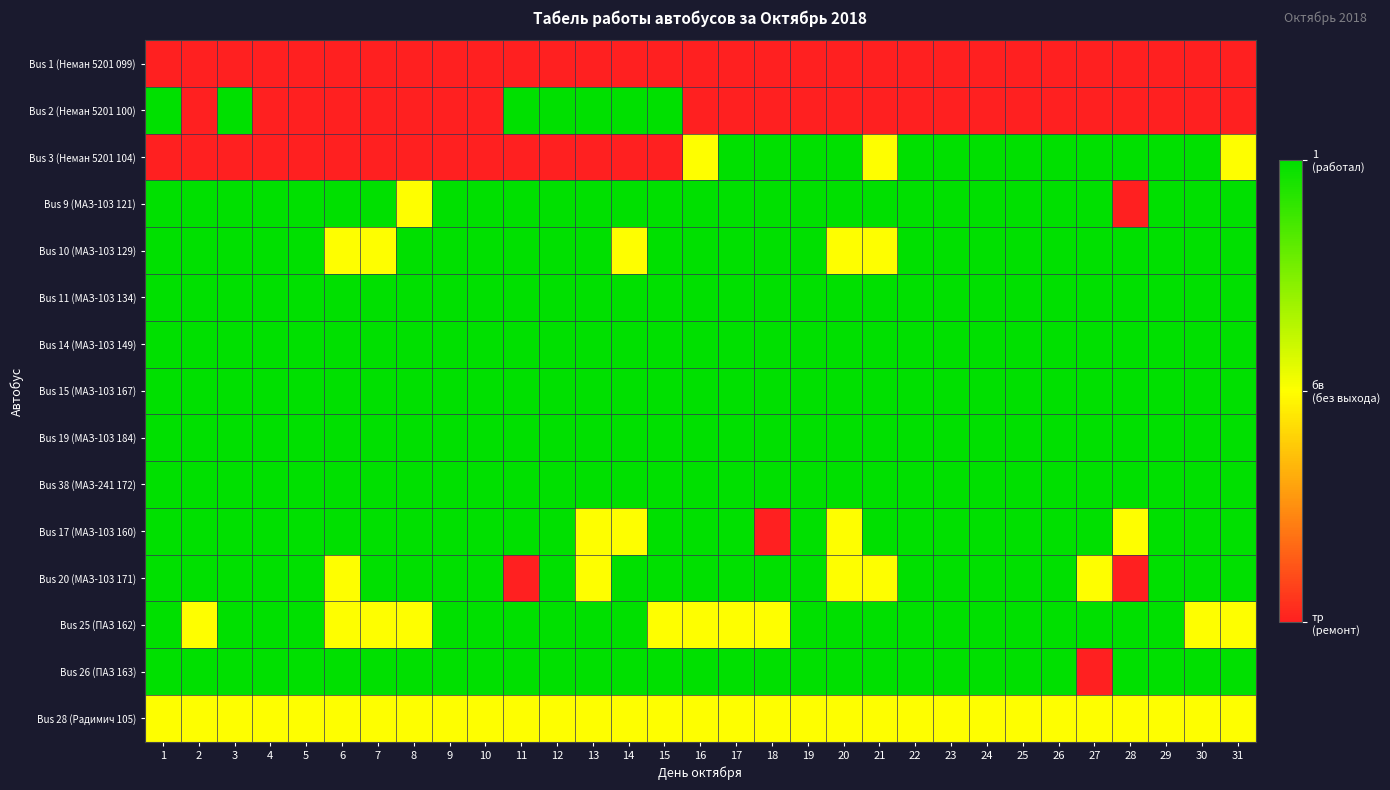

What is the maximum value shown in the chart?

2